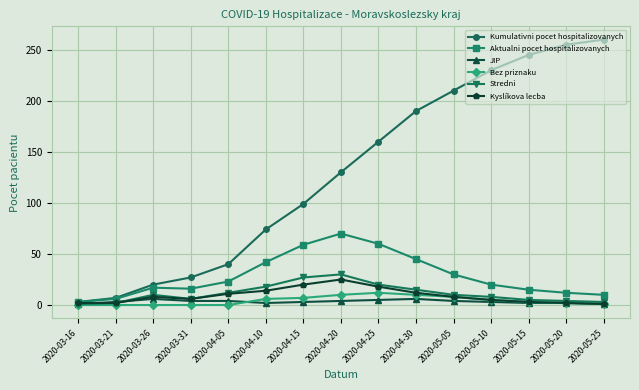

Is it true that Bez priznaku equals 10 at 2020-04-20?

True